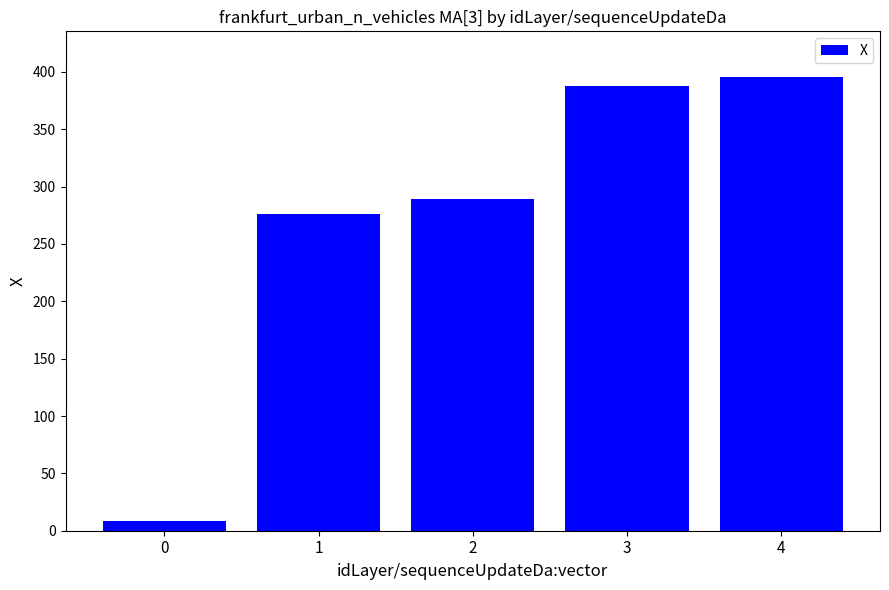

What is the difference between the maximum and minimum values?

387.5